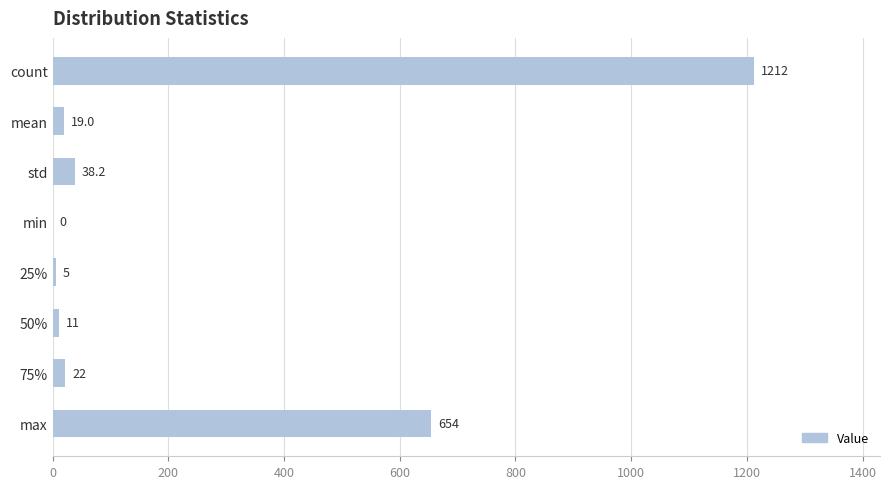

True or false: the data shows -666.6 at min.

False